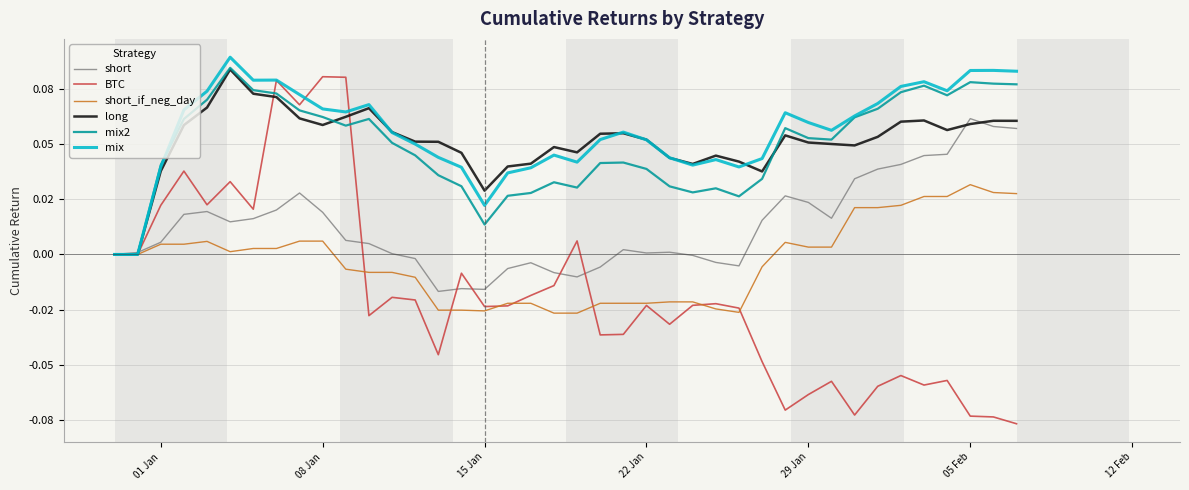

What are all the series names shown in the legend?

short, BTC, short_if_neg_day, long, mix2, mix